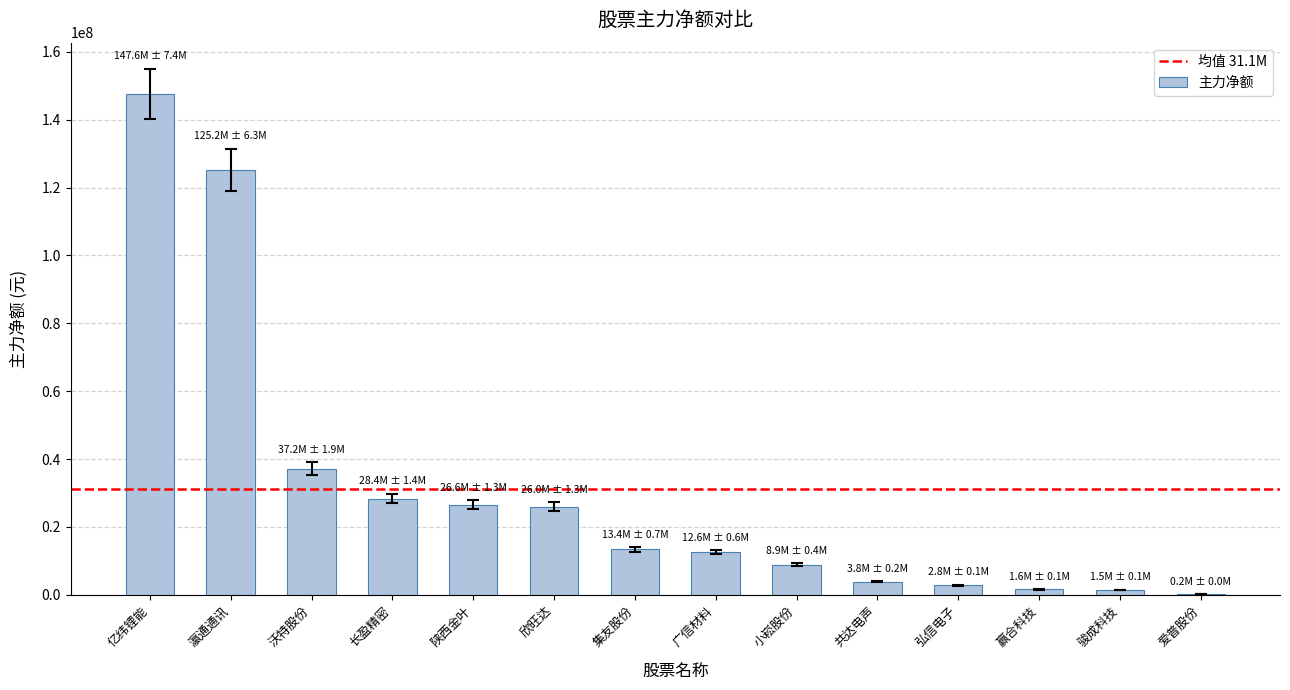

How many series are shown in this chart?

1